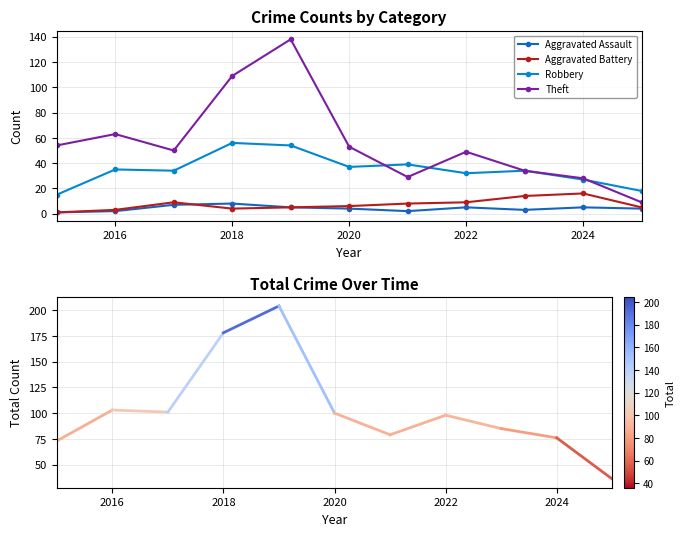

True or false: Robbery and Total cross at least once.

False